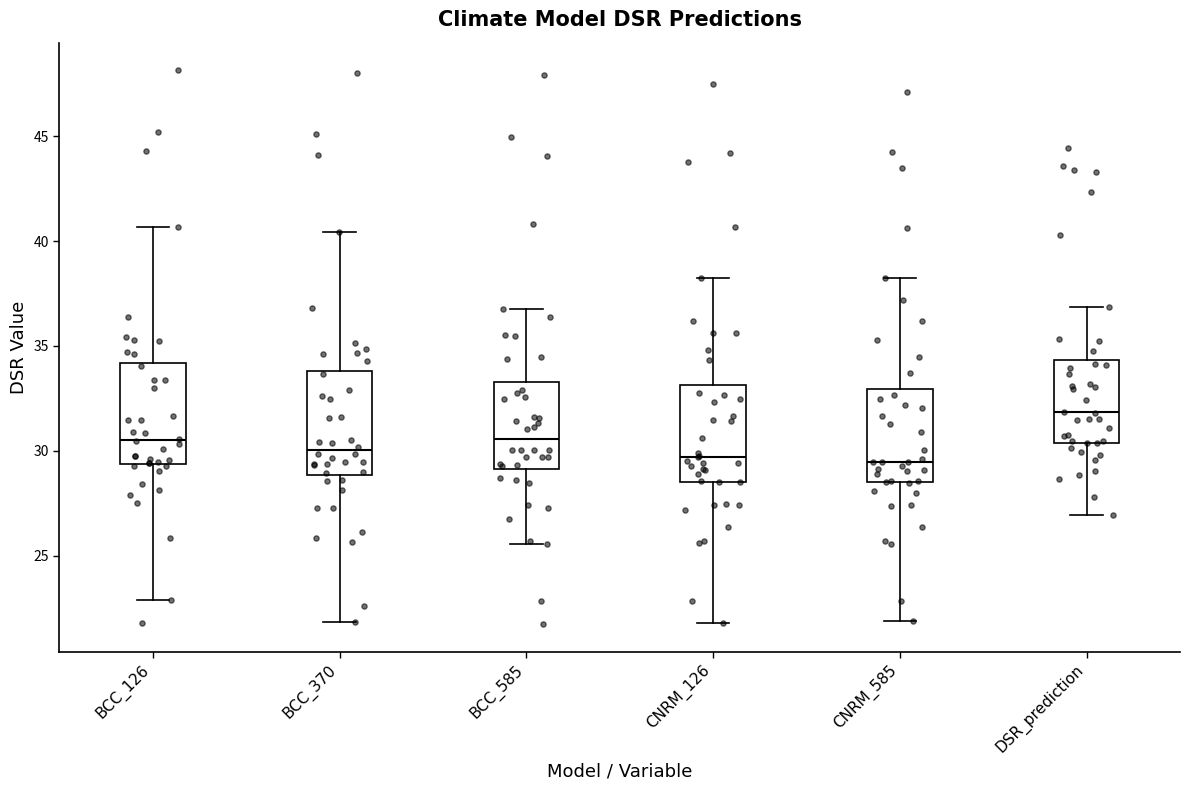

Where does the median line of the box for DSR_prediction sit on the y-axis? The values are not printed on the chart, so give them approximately, as read against the axis.

32.0